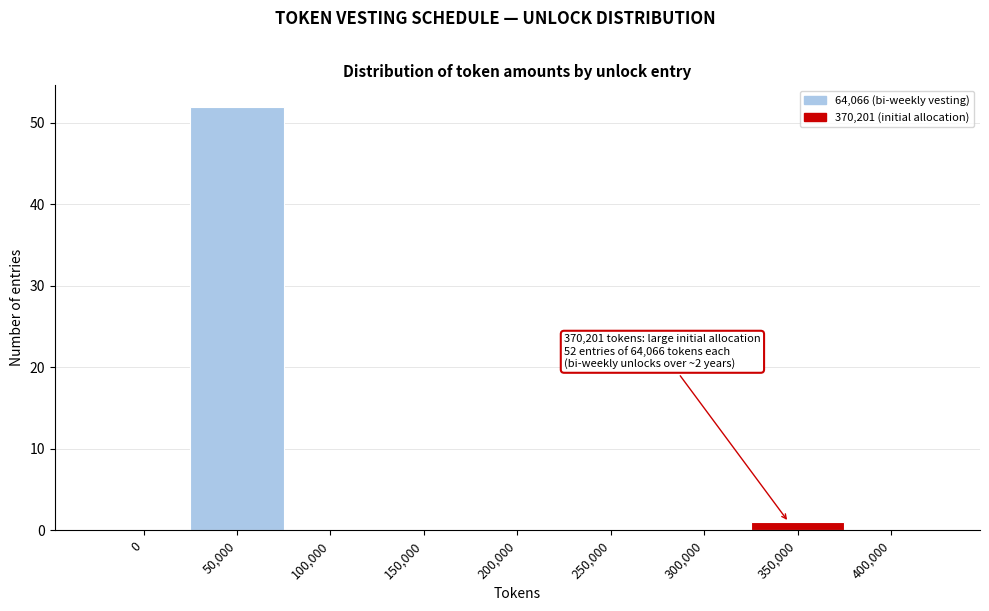

Reading left to right, extract all data points from this chart.

0=0	50,000=52	100,000=0	150,000=0	200,000=0	250,000=0	300,000=0	350,000=1	400,000=0